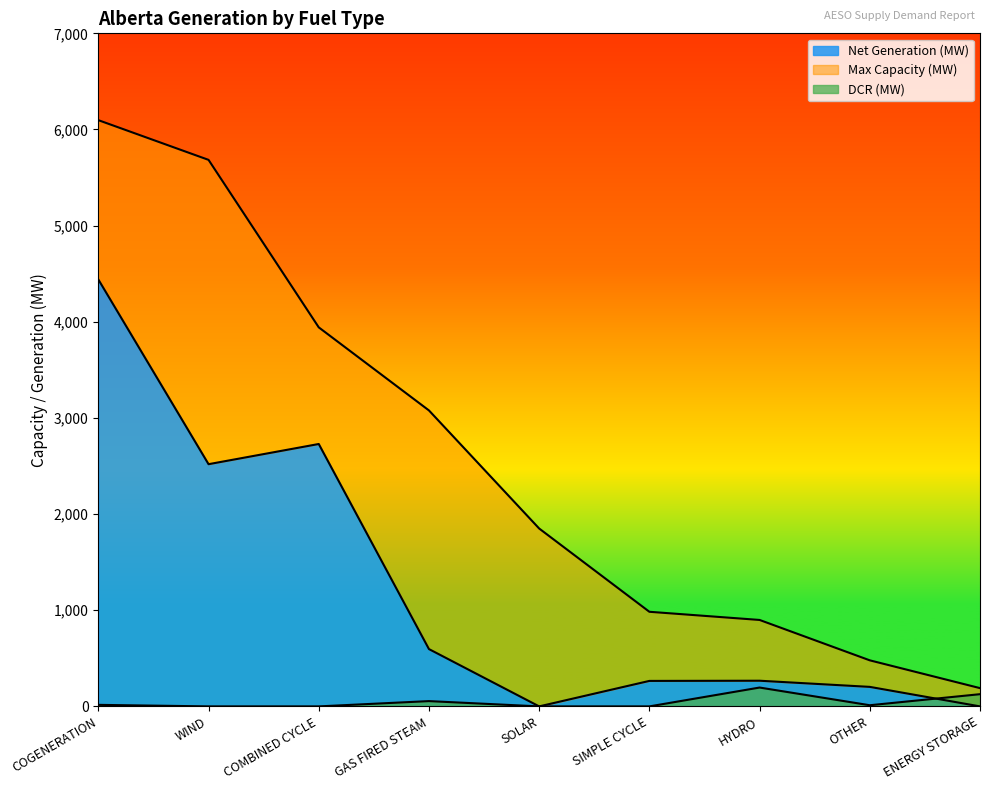

Reading left to right, extract all data points from this chart.

Max Capacity (MW): 6097	5684	3942	3078	1850	984	899	479	190
Net Generation (MW): 4440	2519	2729	596	0	265	267	203	0
DCR (MW): 16	0	0	55	0	0	196	12	127